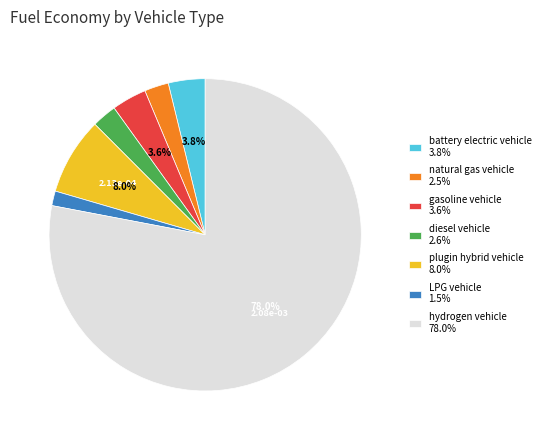

Which category has the biggest portion of the pie?

hydrogen vehicle